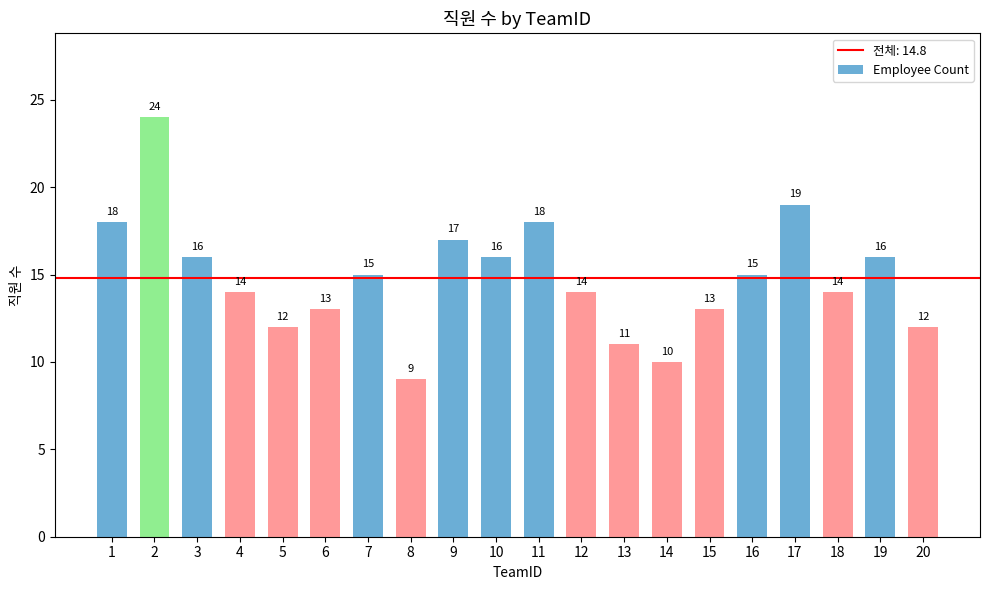

The value at 11 is 18. True or false?

True